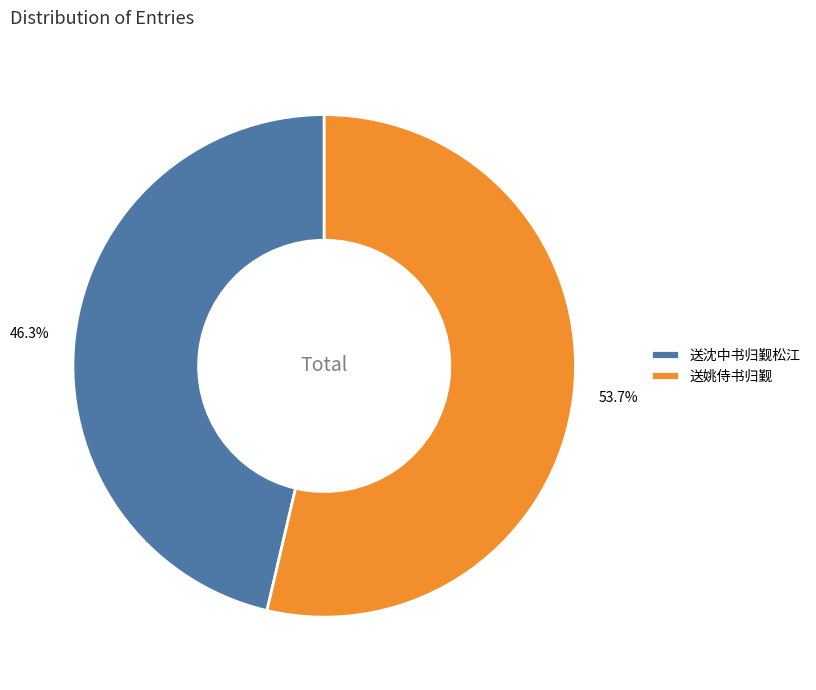

What percentage is the 送沈中书归觐松江 slice, to the nearest percent?

46%